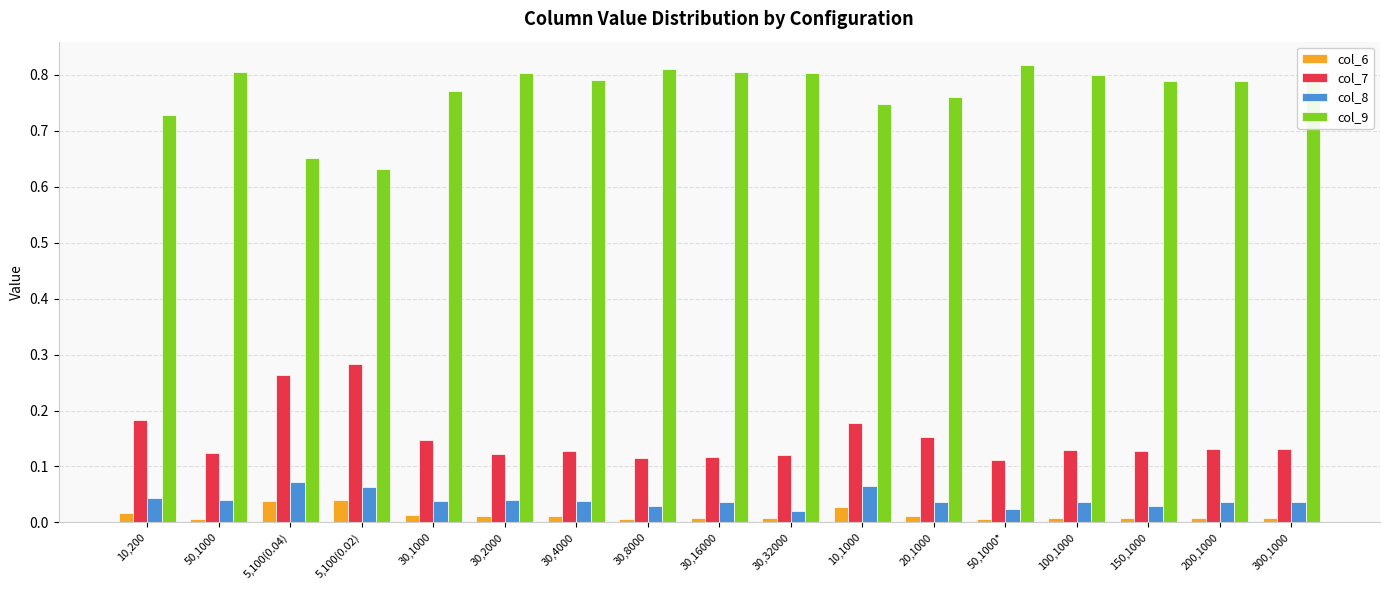

Is the value of col_6 at 200,1000 greater than the value of col_8 at 10,200?

No